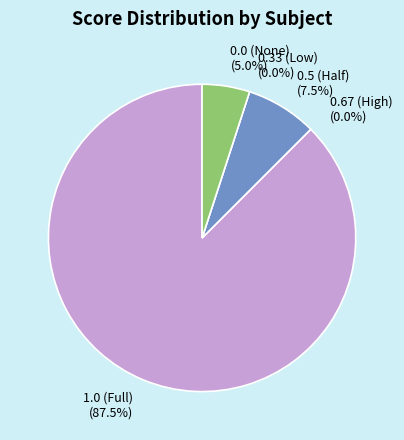

What is the largest slice in the pie chart?

1